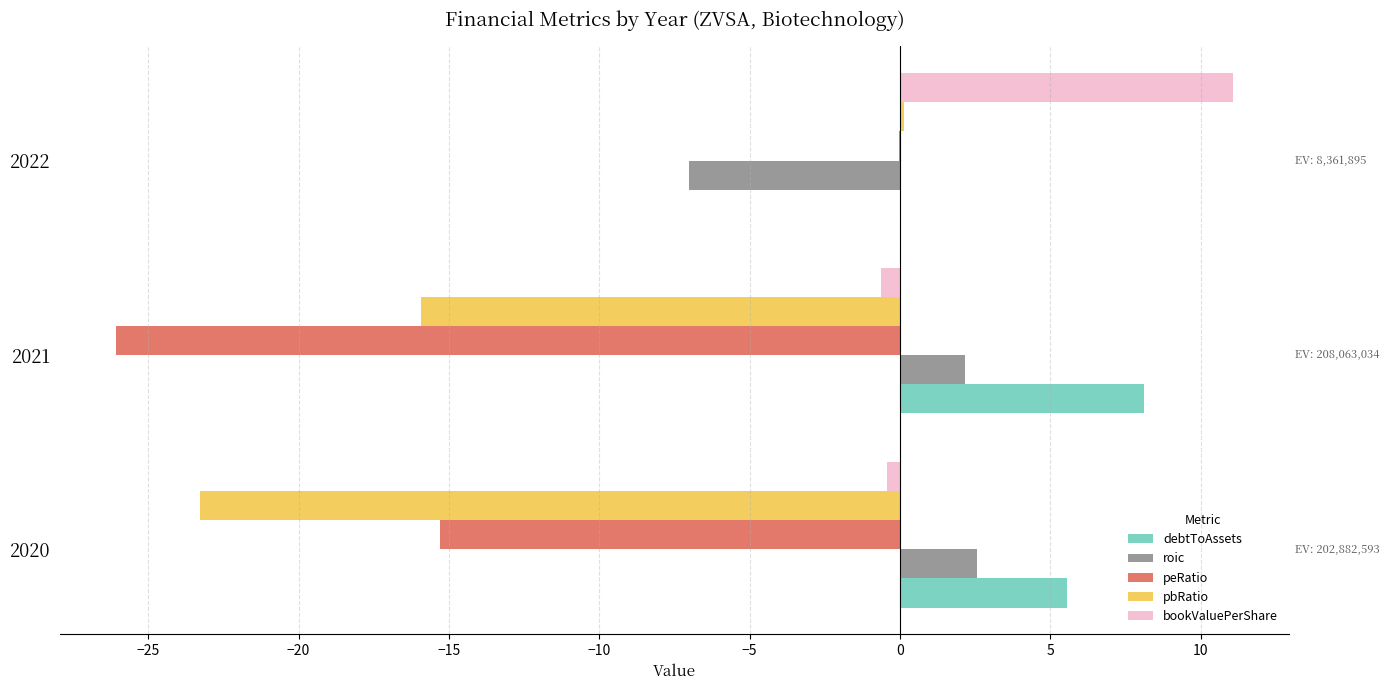

Is the value of roic at 2020 greater than the value of peRatio at 2022?

Yes